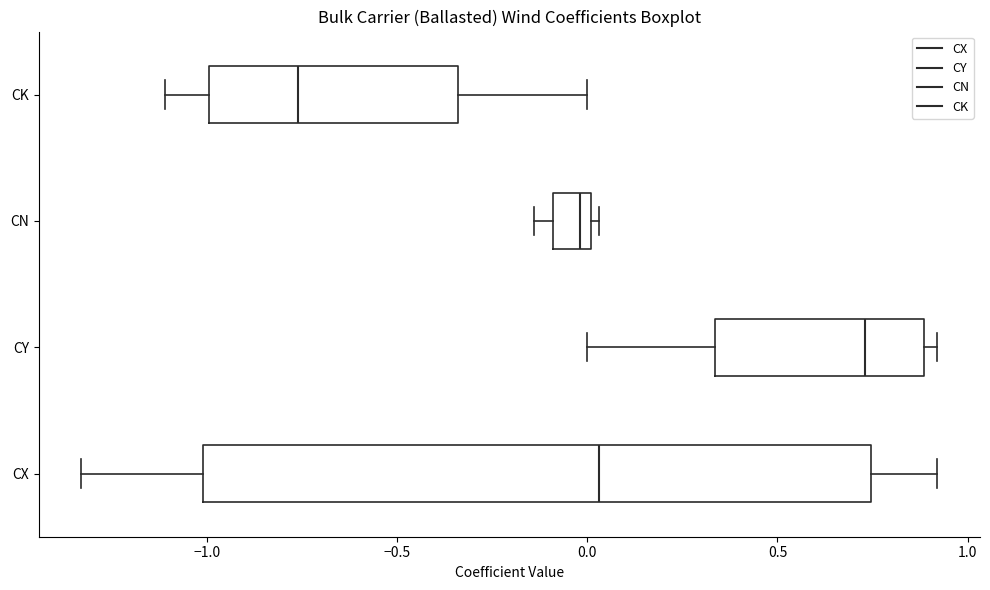

Reading bottom to top, read every box against the x-axis: the position of its median line, the range the box covers, and the ends of its whiskers. The values are not printed on the chart, so give them approximately, as read against the axis.

CX: median 0.05, box -1.00 to 0.75, whiskers -1.35 to 0.90
CY: median 0.75, box 0.35 to 0.90, whiskers 0.00 to 0.90 (just right of the box's right edge)
CN: median 0.00 (just left of the box's right edge), box -0.10 to 0.00, whiskers -0.15 to 0.05
CK: median -0.75, box -1.00 to -0.35, whiskers -1.10 to 0.00